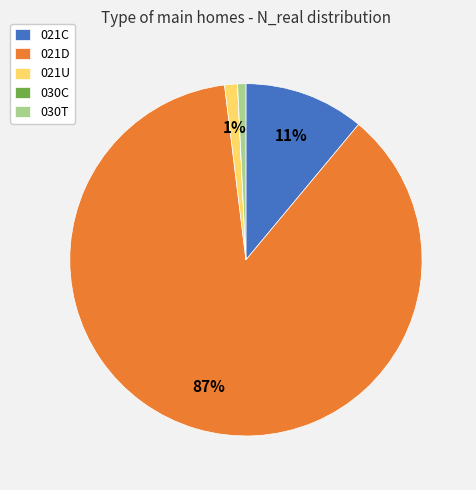

Which has a higher value, 021C or 030T?

021C